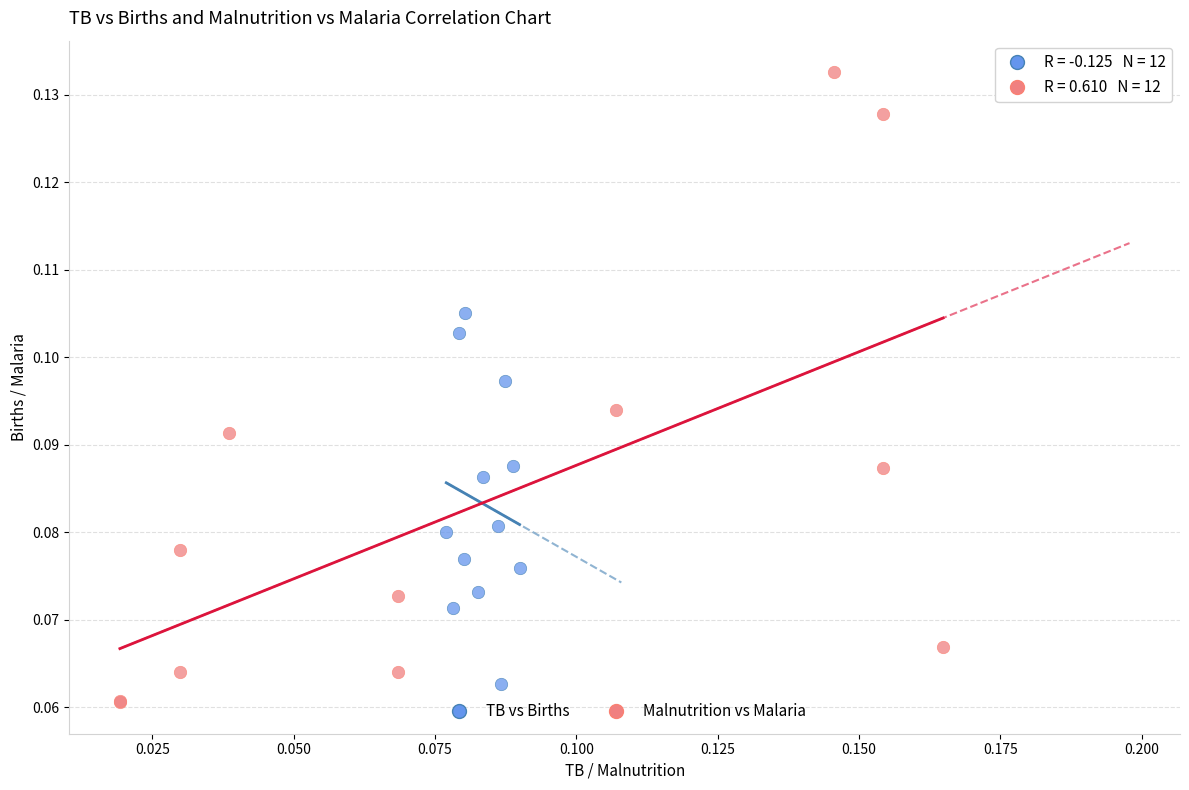

Which series reaches the maximum Y coordinate?

Malnutrition vs Malaria